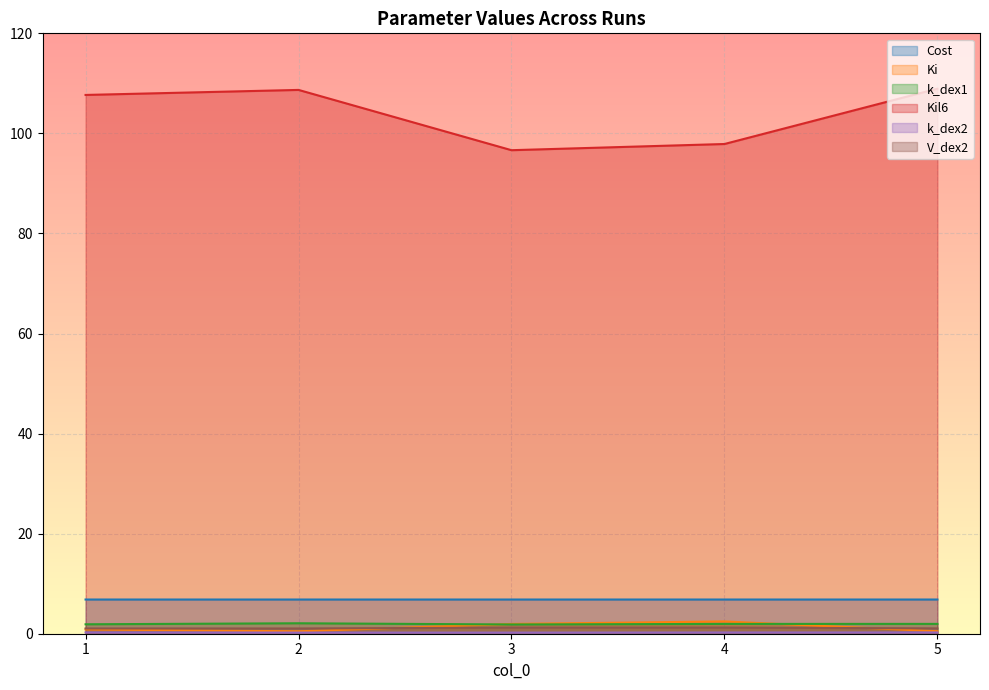

What is the difference between the second highest and second lowest values in the Ki series?

1.5